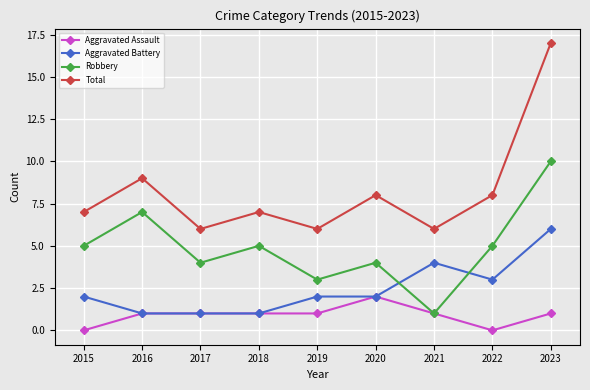

Which series has the widest spread of values?

Total